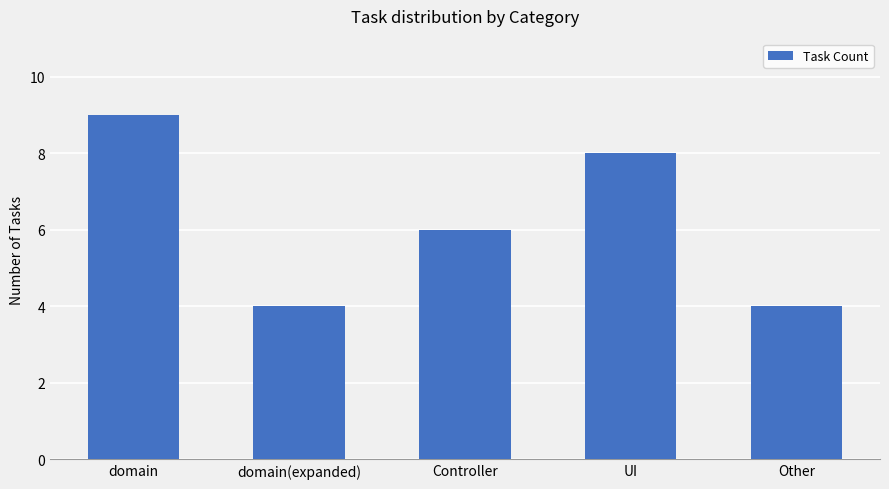

Approximately how many times larger is the value at domain(expanded) compared to UI?

0.5